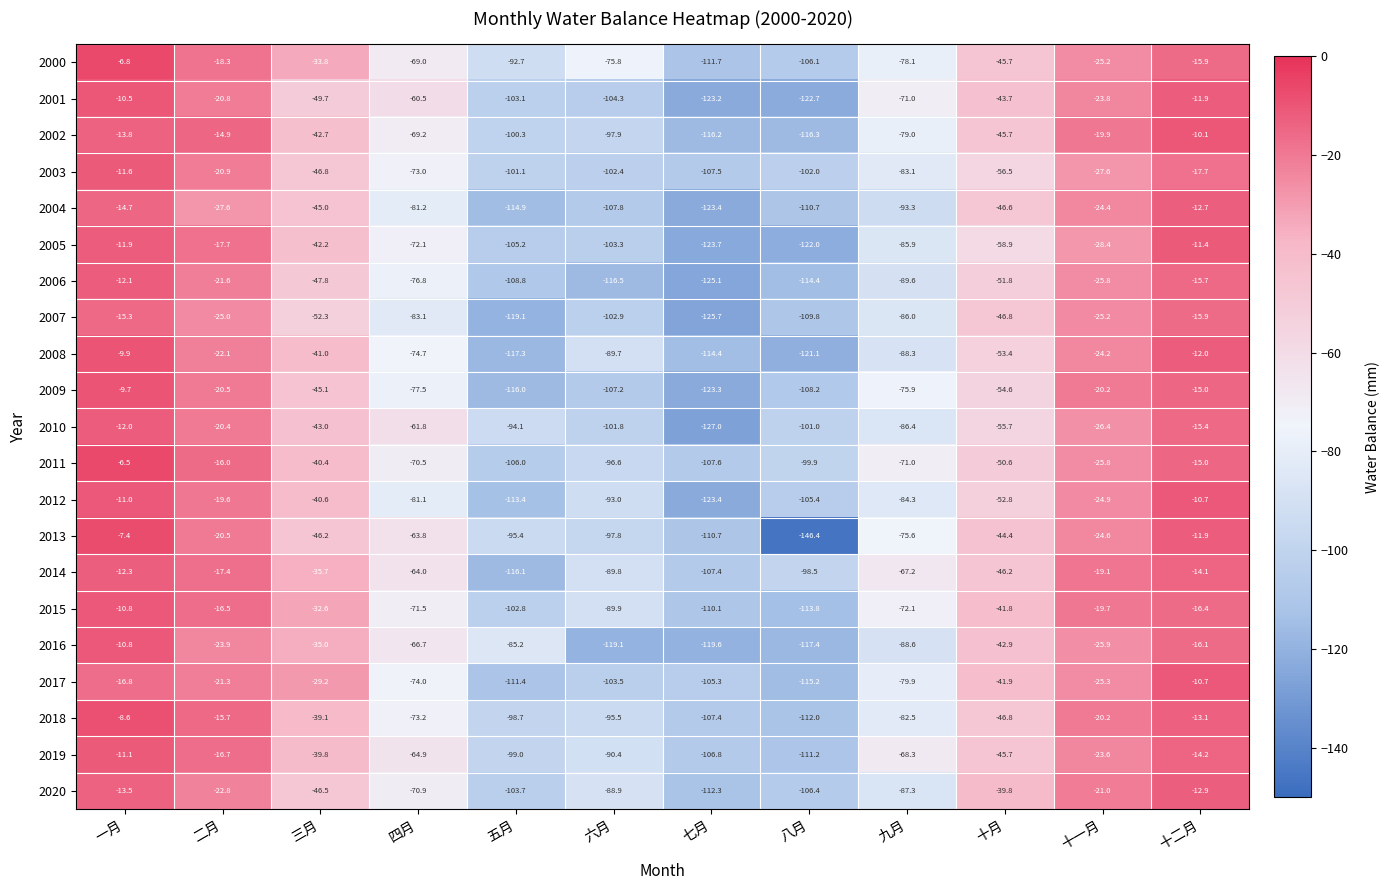

List the labels in order of 2009 value, smallest first.

七月, 五月, 八月, 六月, 四月, 九月, 十月, 三月, 二月, 十一月, 十二月, 一月